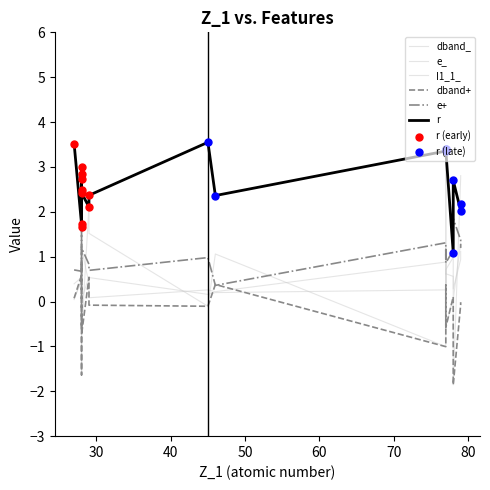

Which series has the largest Y range (max minus min)?

dband_